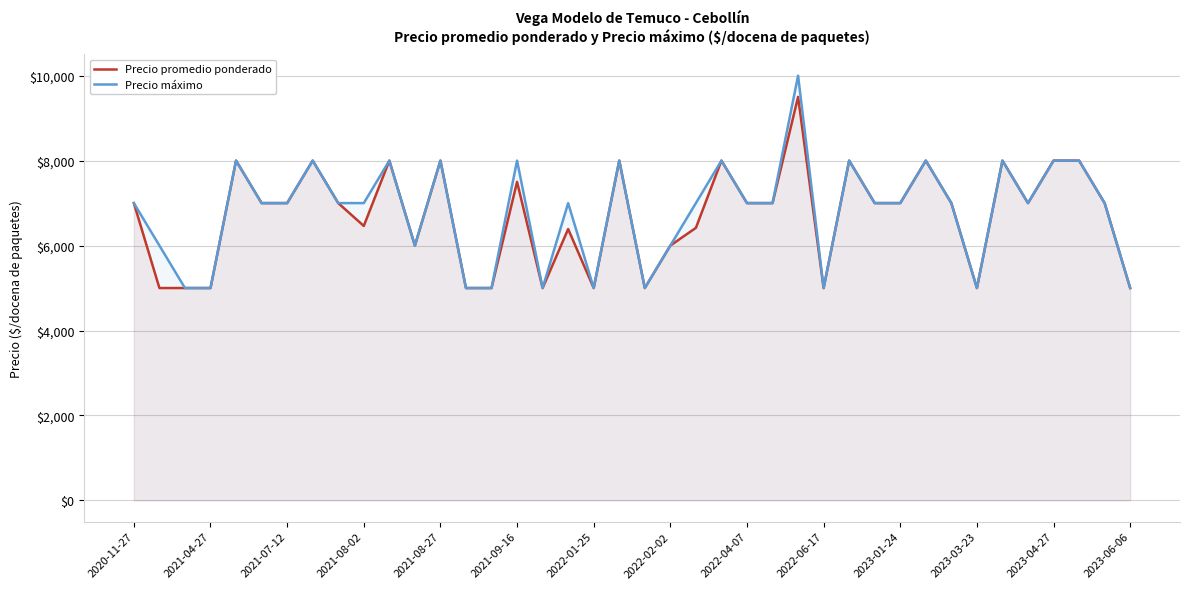

True or false: Precio máximo and Precio promedio ponderado intersect in this chart.

False